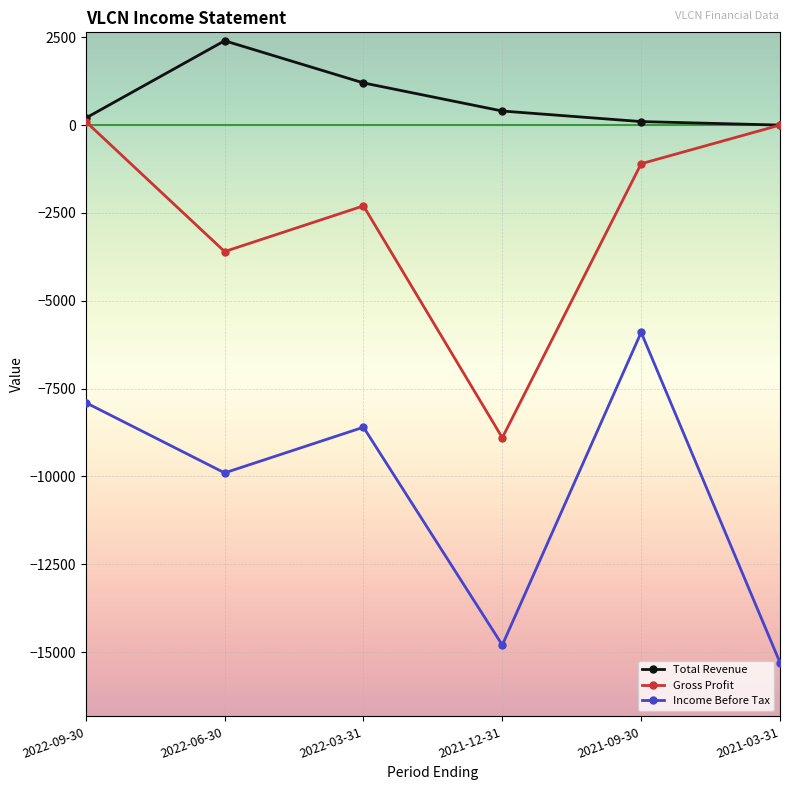

How many categories are shown in the chart?

6